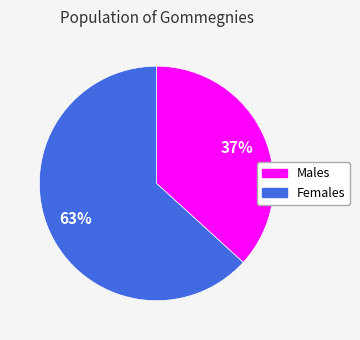

Is there a majority slice in this chart?

Yes